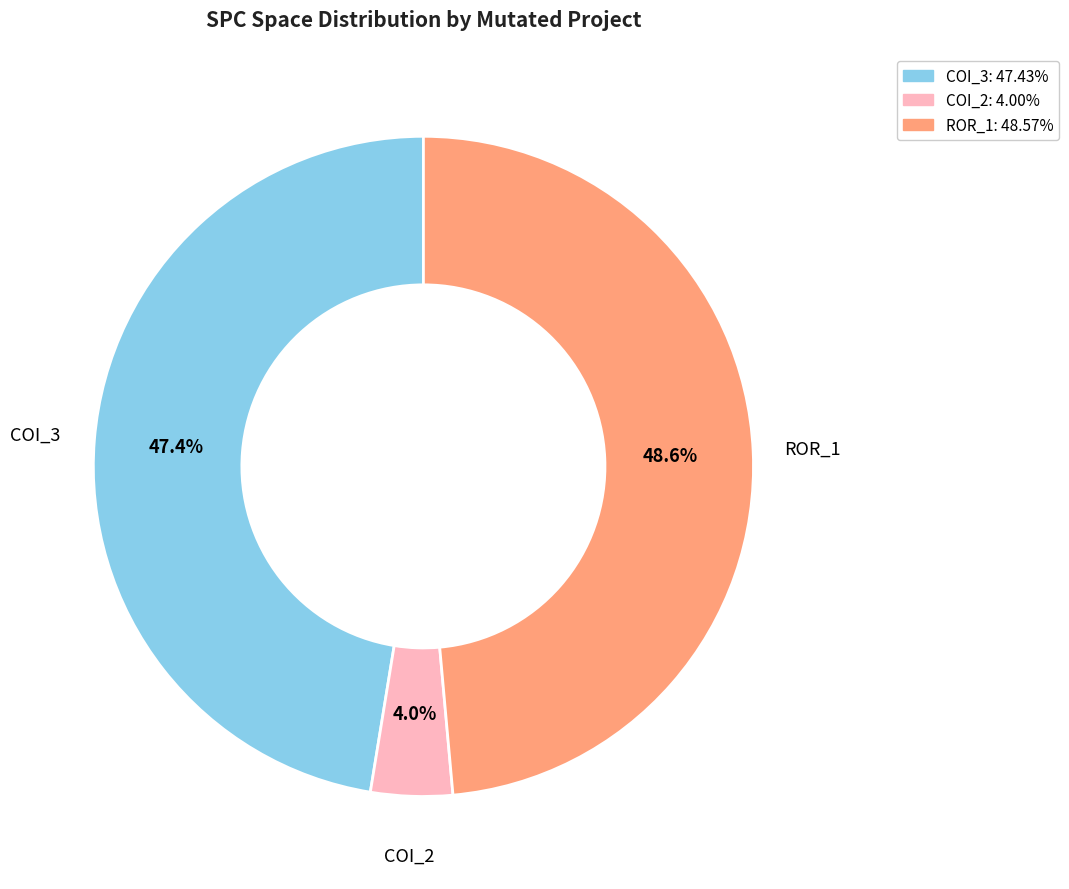

Is there a majority slice in this chart?

No